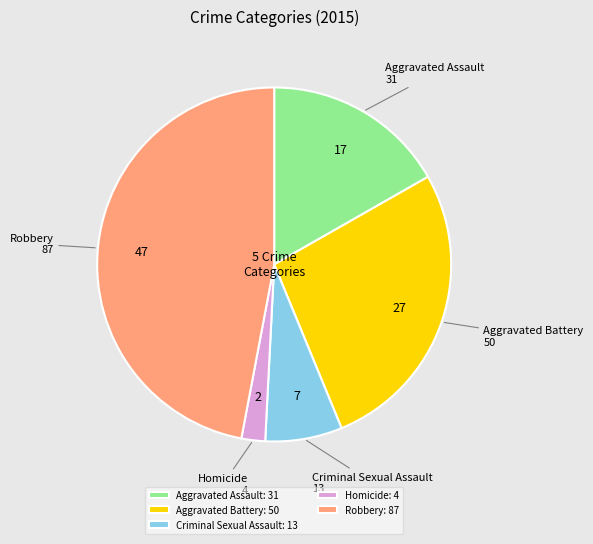

Does Aggravated Assault: 31 account for over 50% of the chart?

No